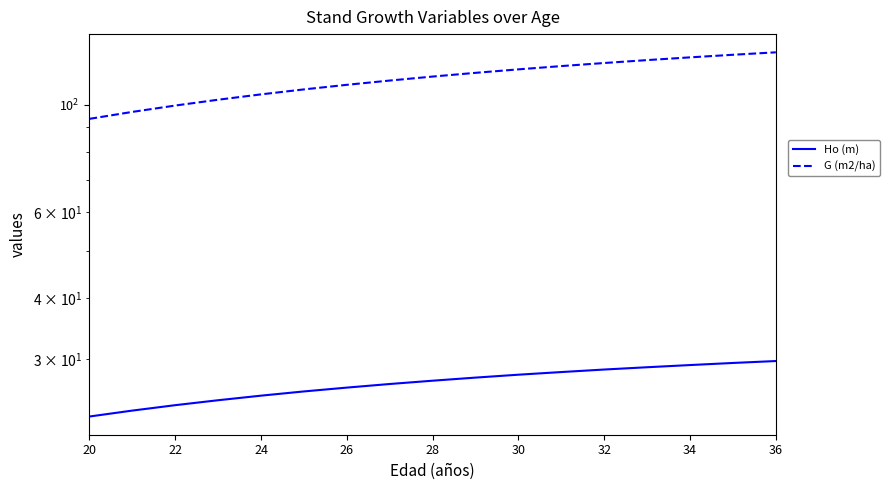

Which series has the largest range (max minus min)?

G (m2/ha)